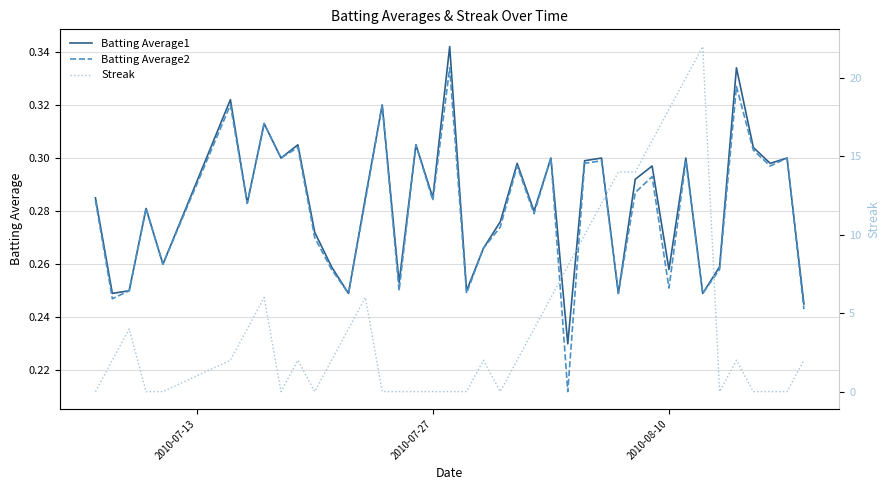

How many interior local peaks does the Batting Average1 series have?

14